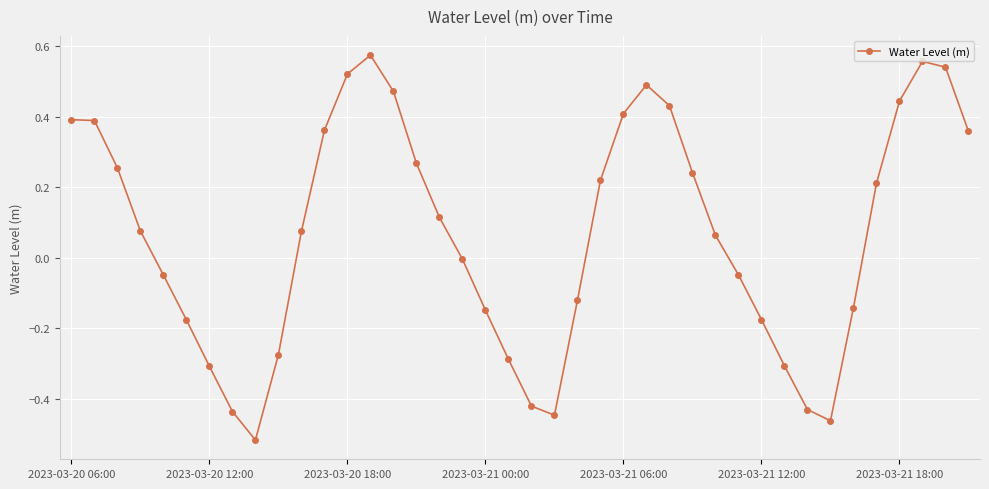

What is the difference between the second highest and minimum values?

1.1